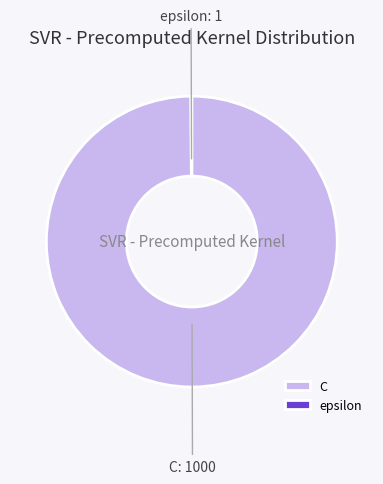

Which category has the biggest portion of the pie?

C